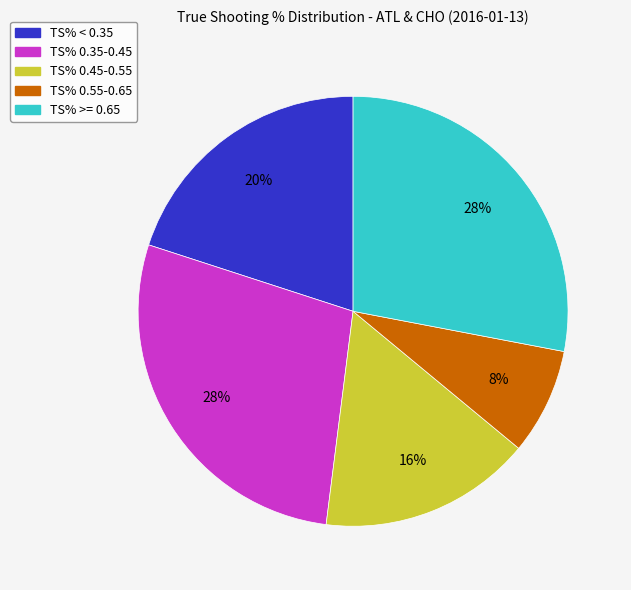

Is there any slice that represents more than half of the pie?

No